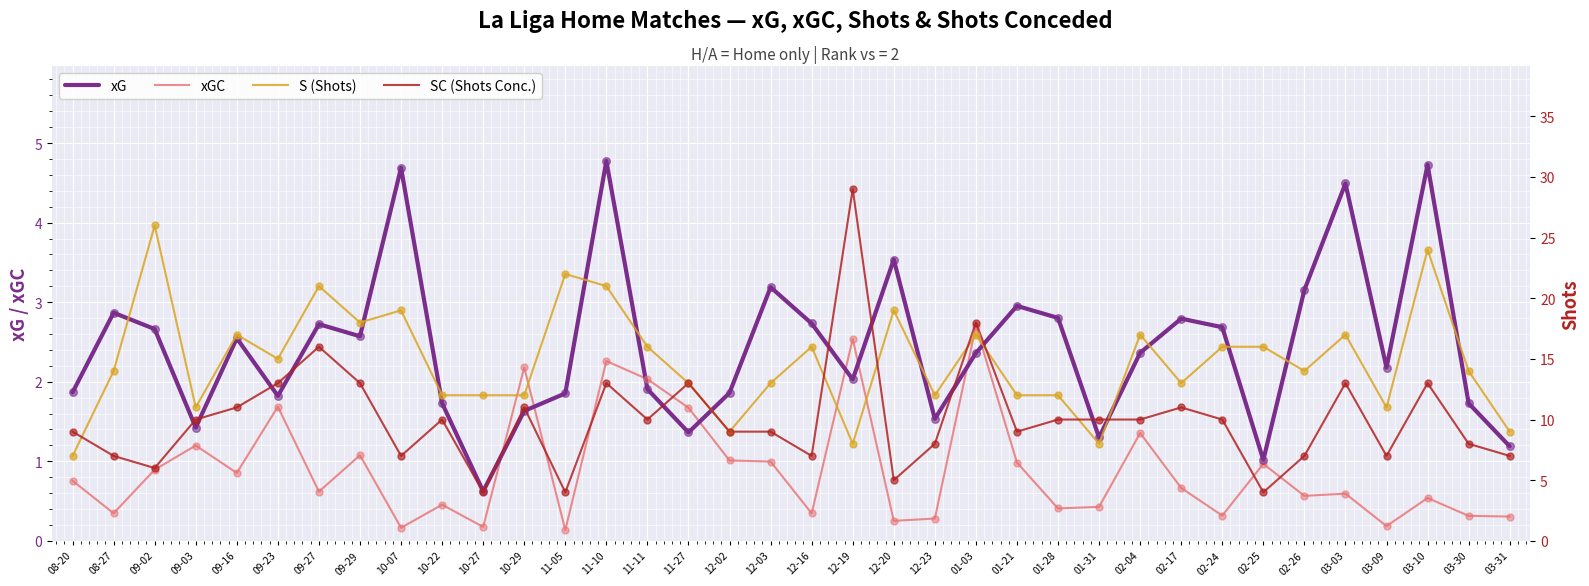

Which series has the largest total across all categories?

S (Shots)